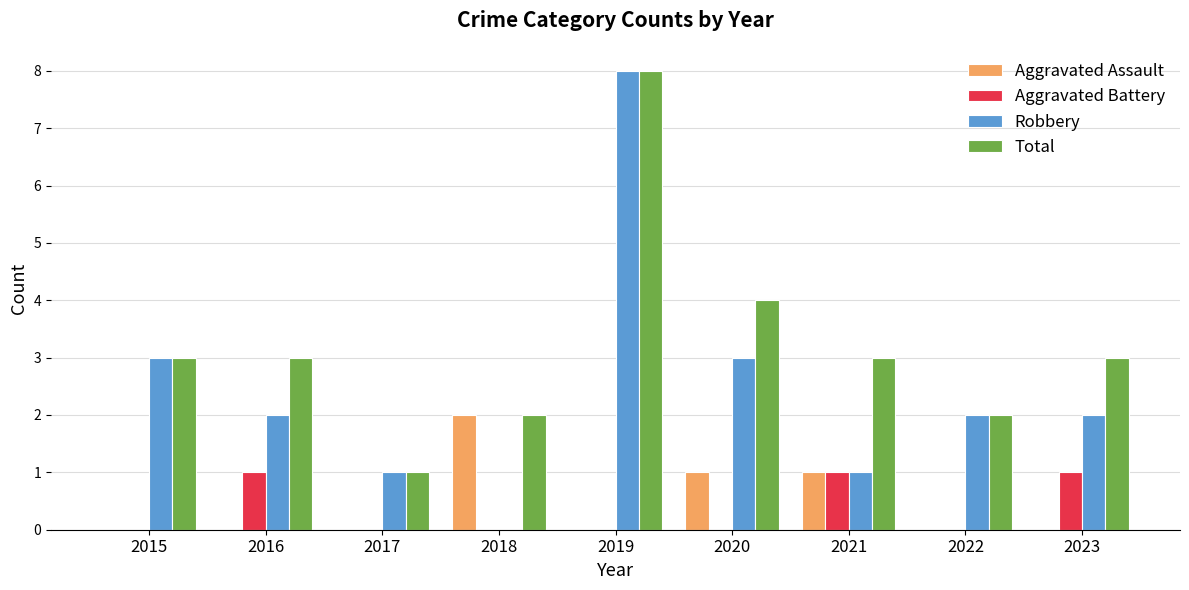

Which category has the highest value in the Total series?

2019